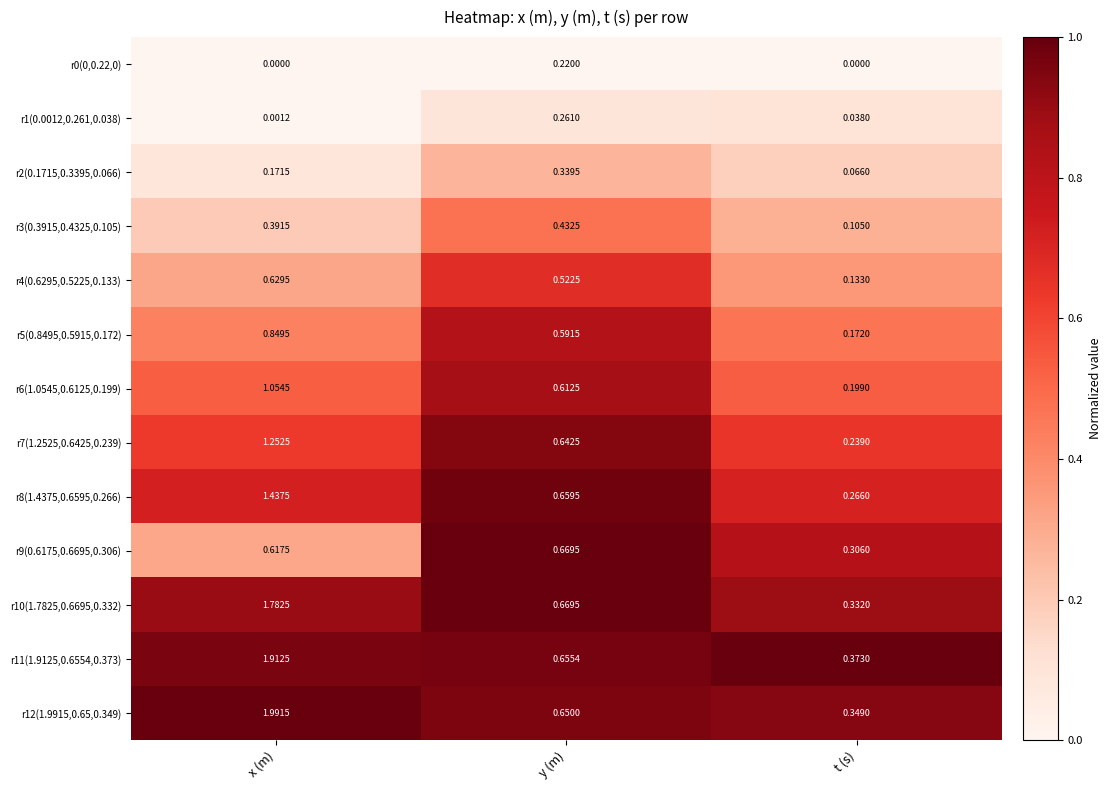

What is the maximum value shown in the chart?

2.0